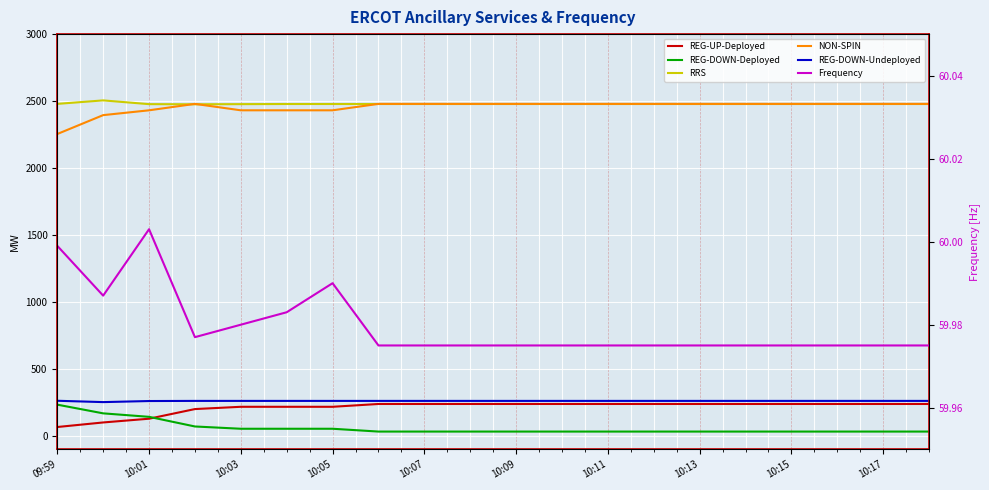

What are all the series names shown in the legend?

REG-UP-Deployed, REG-DOWN-Deployed, RRS, NON-SPIN, REG-DOWN-Undeployed, Frequency